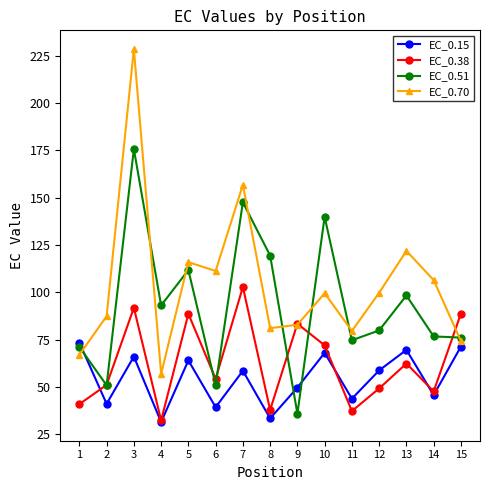

Rank the series at 8 from lowest to highest value.

EC_0.15, EC_0.38, EC_0.70, EC_0.51